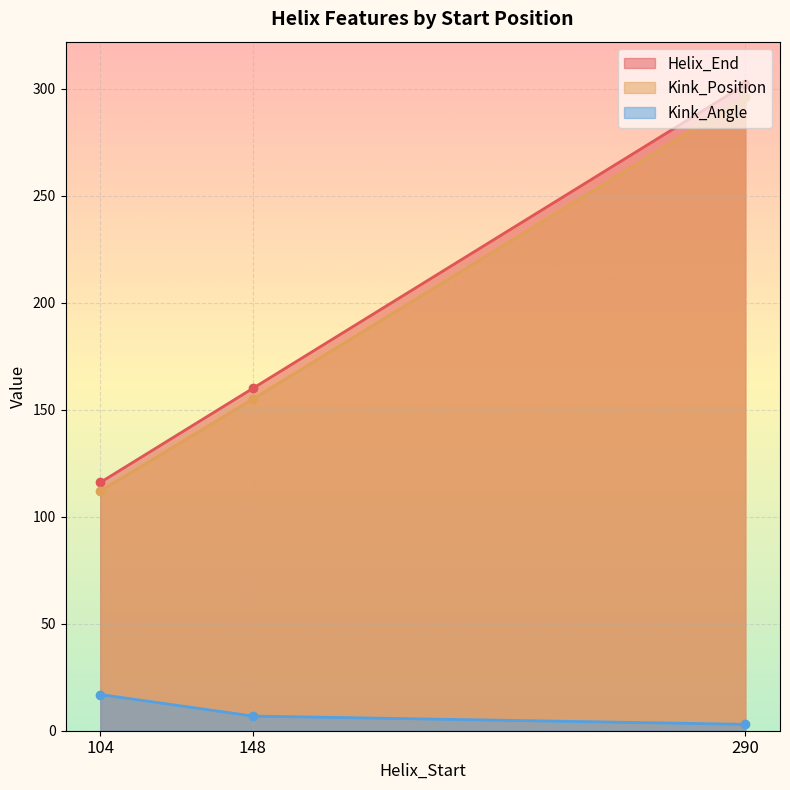

At which label does Kink_Position reach its minimum?

104